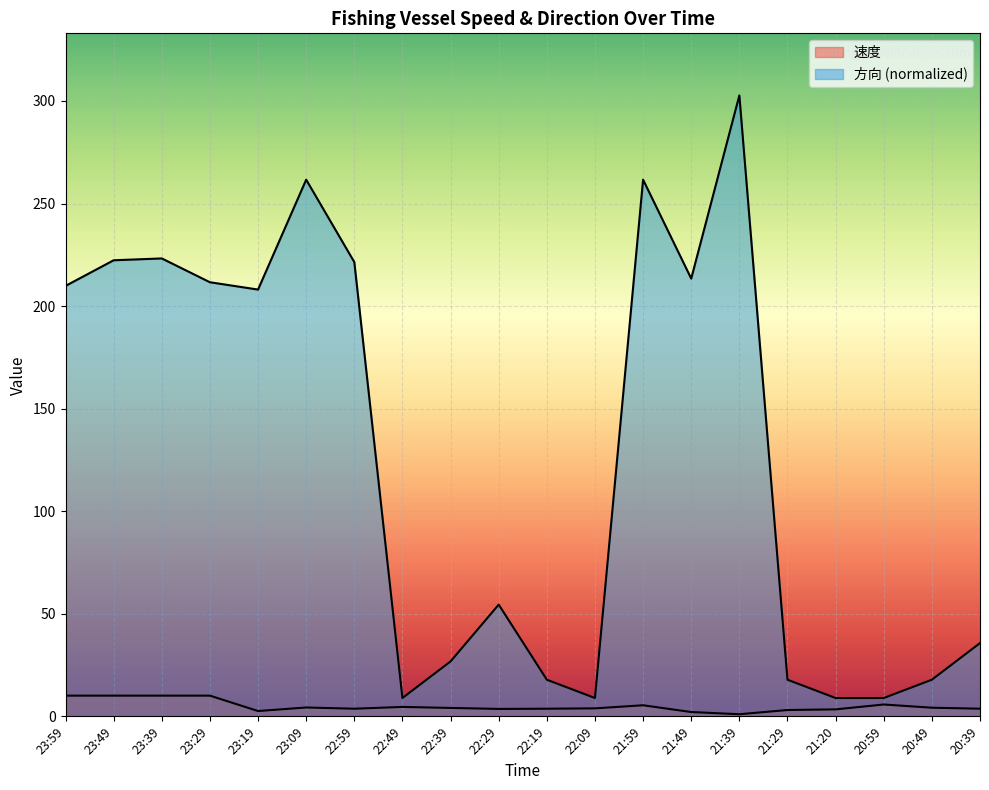

At which category does 方向 reach its first local valley?

23:19